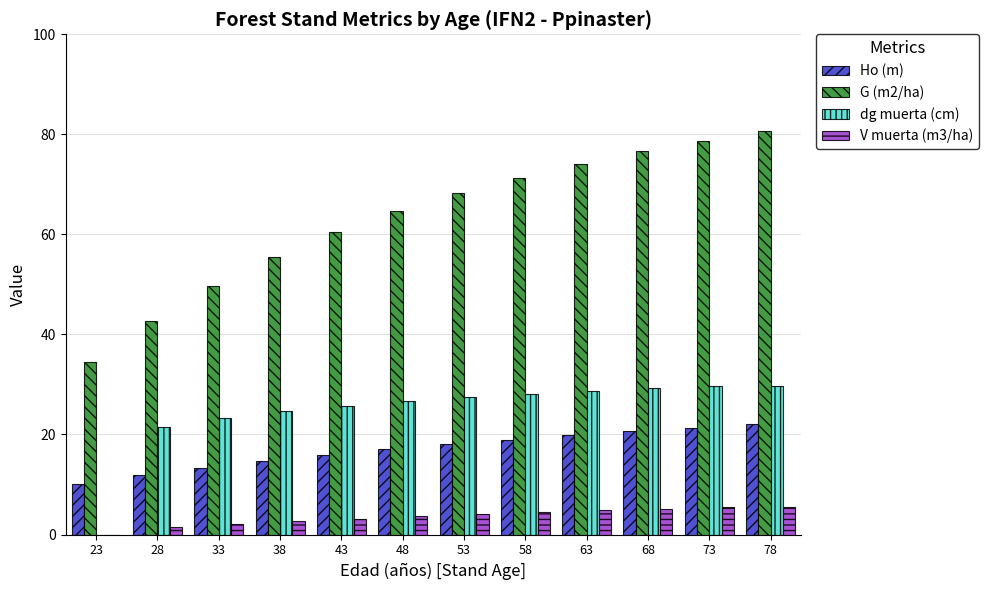

What is the sum of all G (m2/ha) values?

756.9